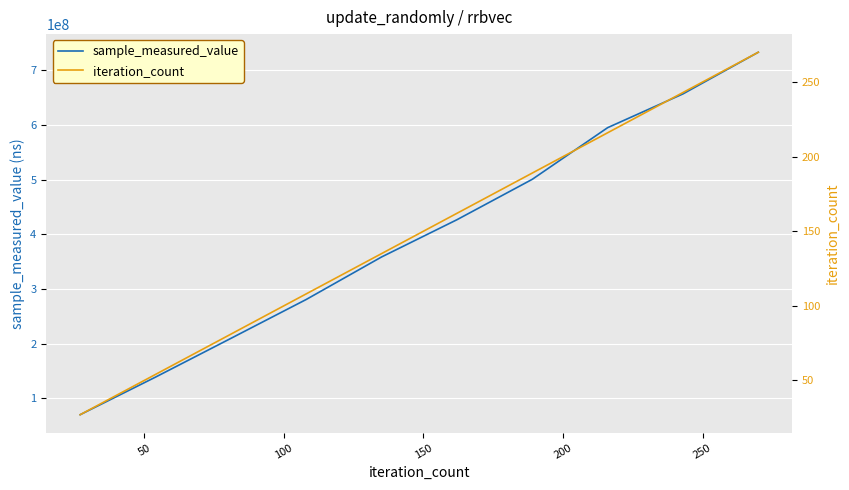

What is the minimum value for sample_measured_value?

70152510